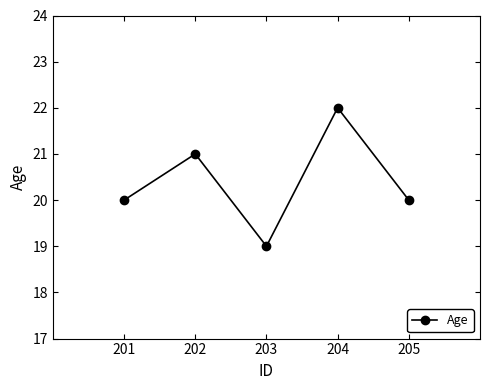

At which category does the data reach its first local valley?

203